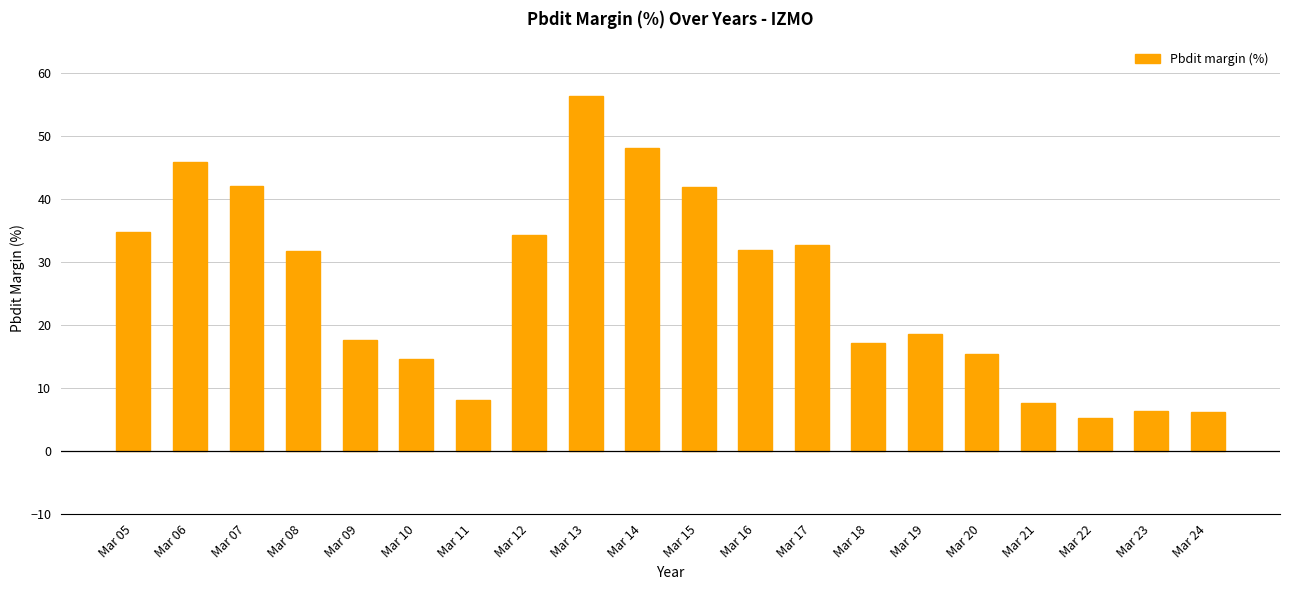

What is the ratio of the value at Mar 24 to the value at Mar 17?

0.2